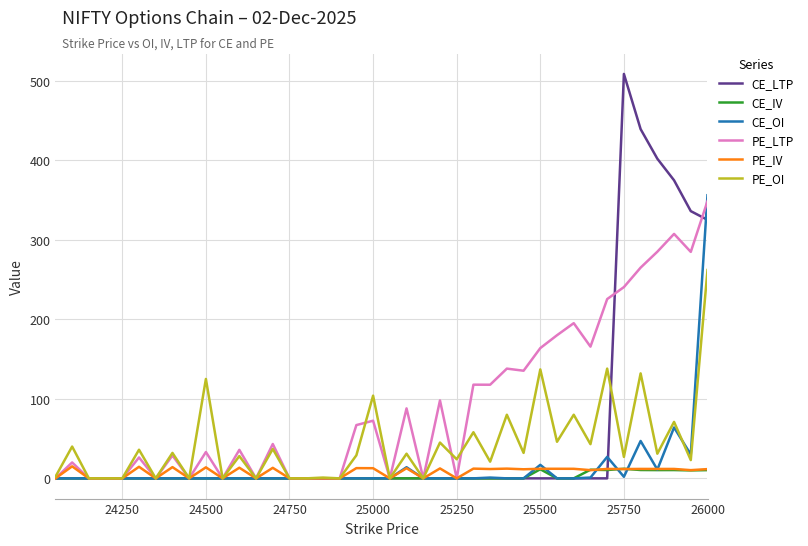

What is the maximum value for PE_LTP?

348.6